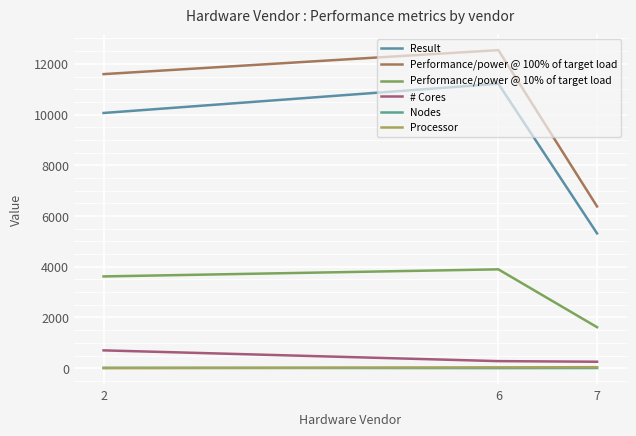

Rank the series at 6 from lowest to highest value.

Nodes, Processor, # Cores, Performance/power @ 10% of target load, Result, Performance/power @ 100% of target load